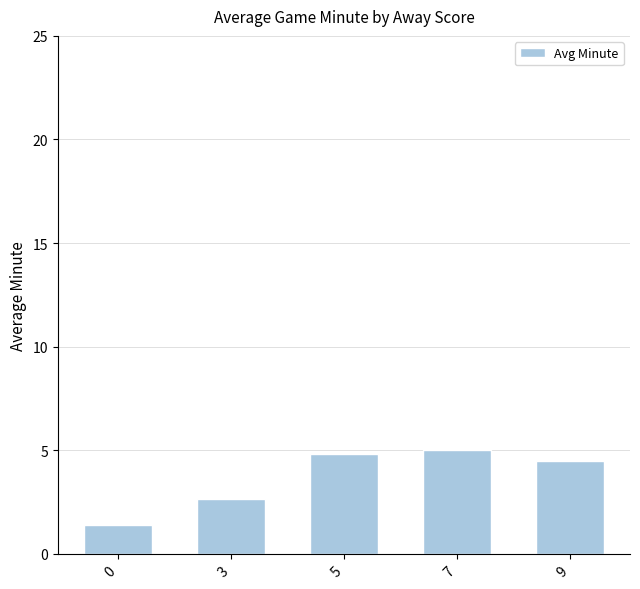

Rank the categories by value from lowest to highest.

0, 3, 9, 5, 7